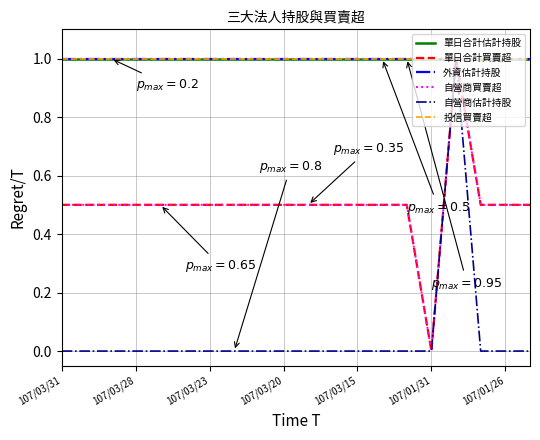

Is this an area chart (filled region under the line)?

No